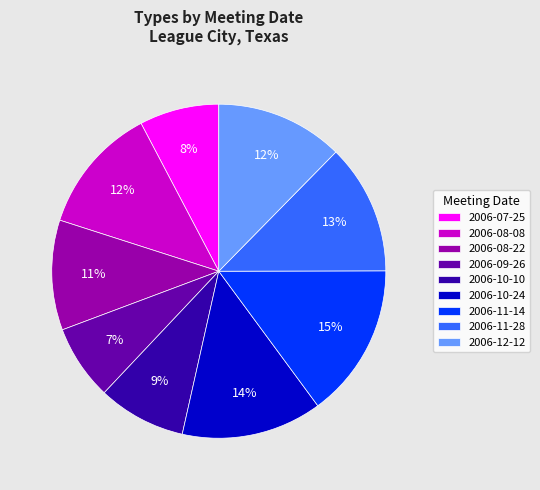

Is it true that 2006-09-26 is 1% of the pie?

False